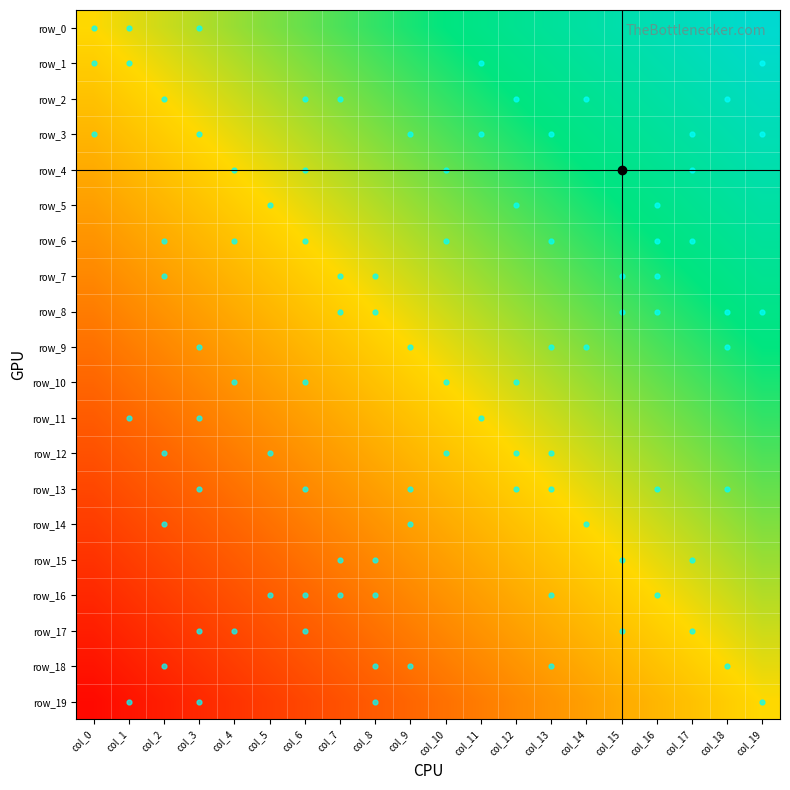

What is the smallest value displayed?

-0.9